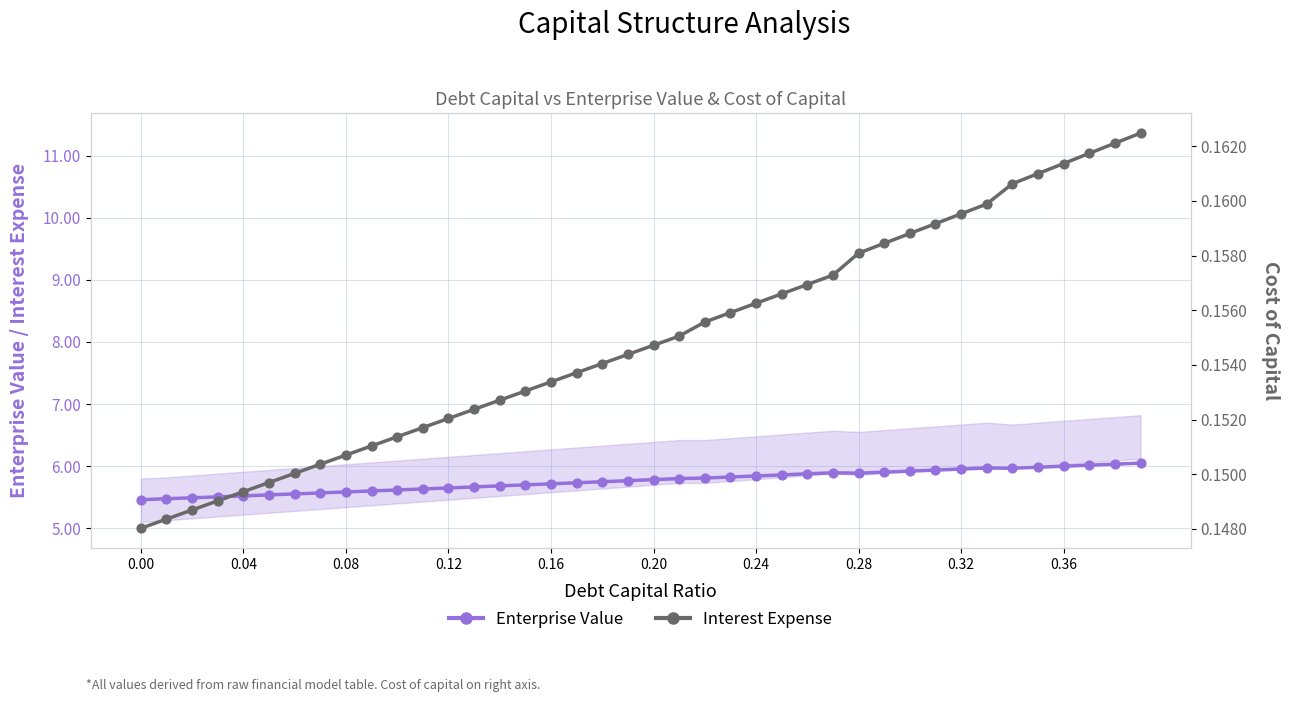

Which series contains the lowest Y value?

Interest Expense (scaled)